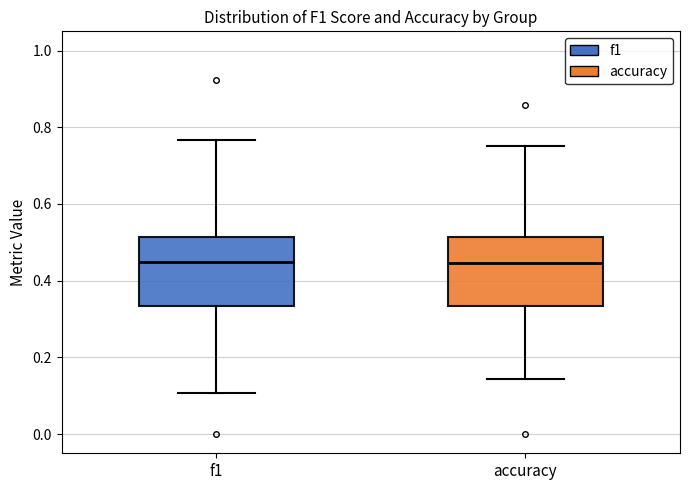

Reading left to right, transcribe this box plot: for each box, give where its median line is, the range the box spans, and where its two whiskers end, as read against the y-axis. The values are not printed on the chart, so give them approximately, as read against the axis.

f1: median 0.44, box 0.34 to 0.52, whiskers 0.10 to 0.76
accuracy: median 0.44, box 0.34 to 0.52, whiskers 0.14 to 0.76